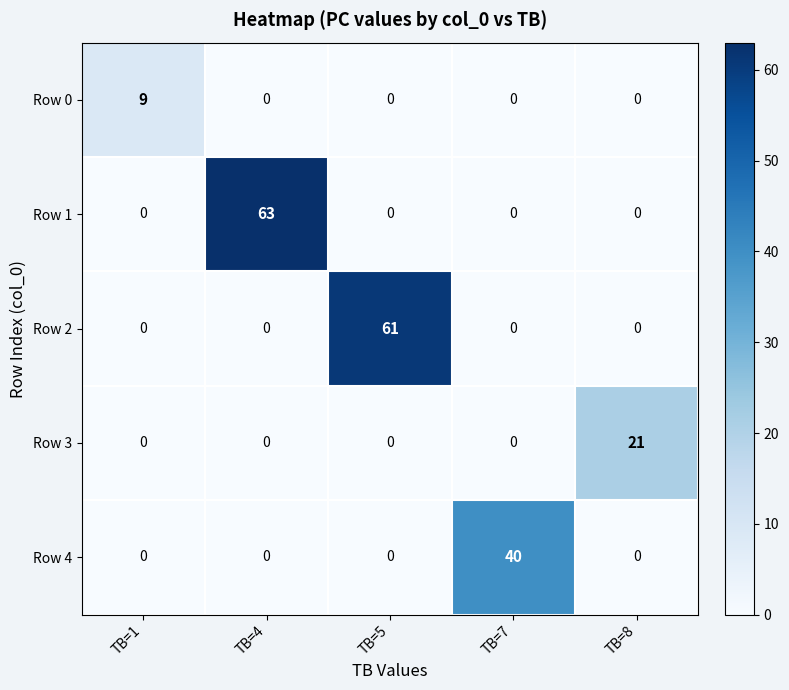

Rank the series by their maximum value, from lowest to highest.

Row 0, Row 3, Row 4, Row 2, Row 1